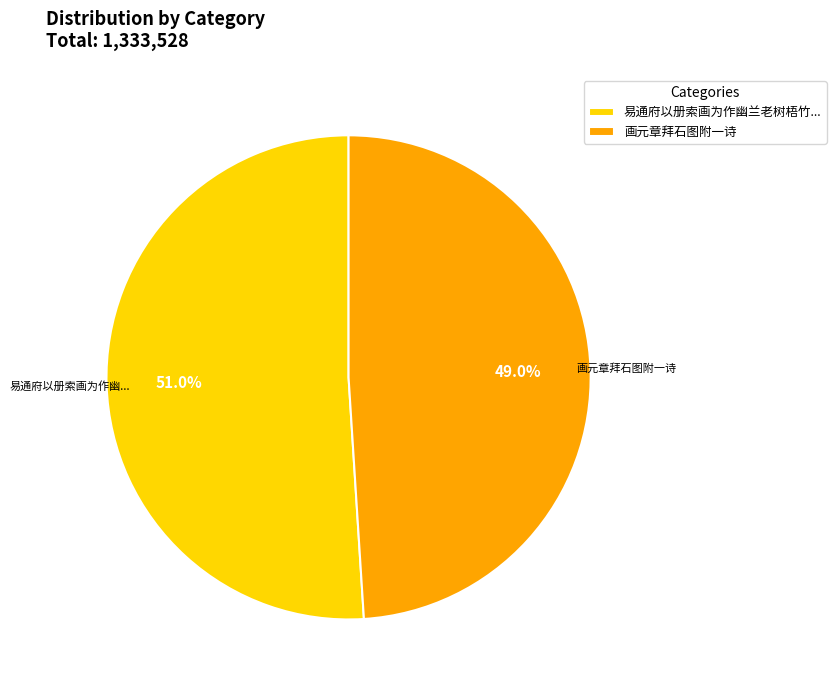

True or false: 画元章拜石图附一诗 accounts for 49% of the total.

True